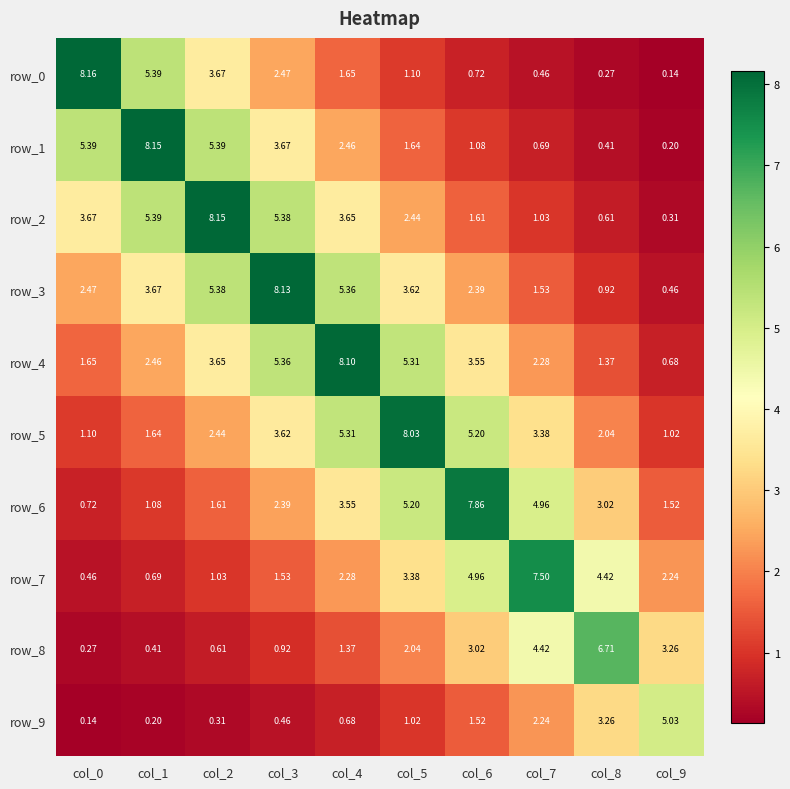

What is the difference between the highest and lowest values at col_6?

7.1